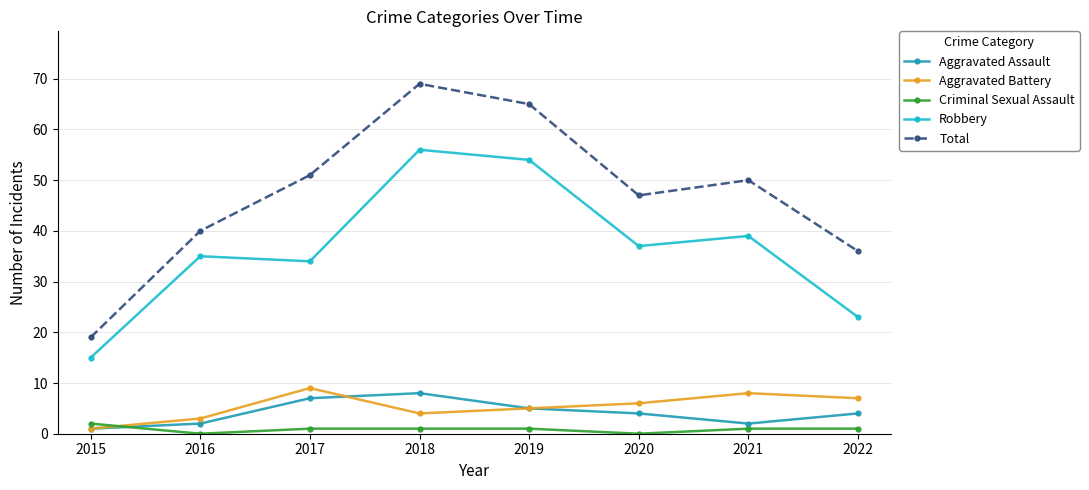

Where is the first local minimum for Aggravated Assault?

2021